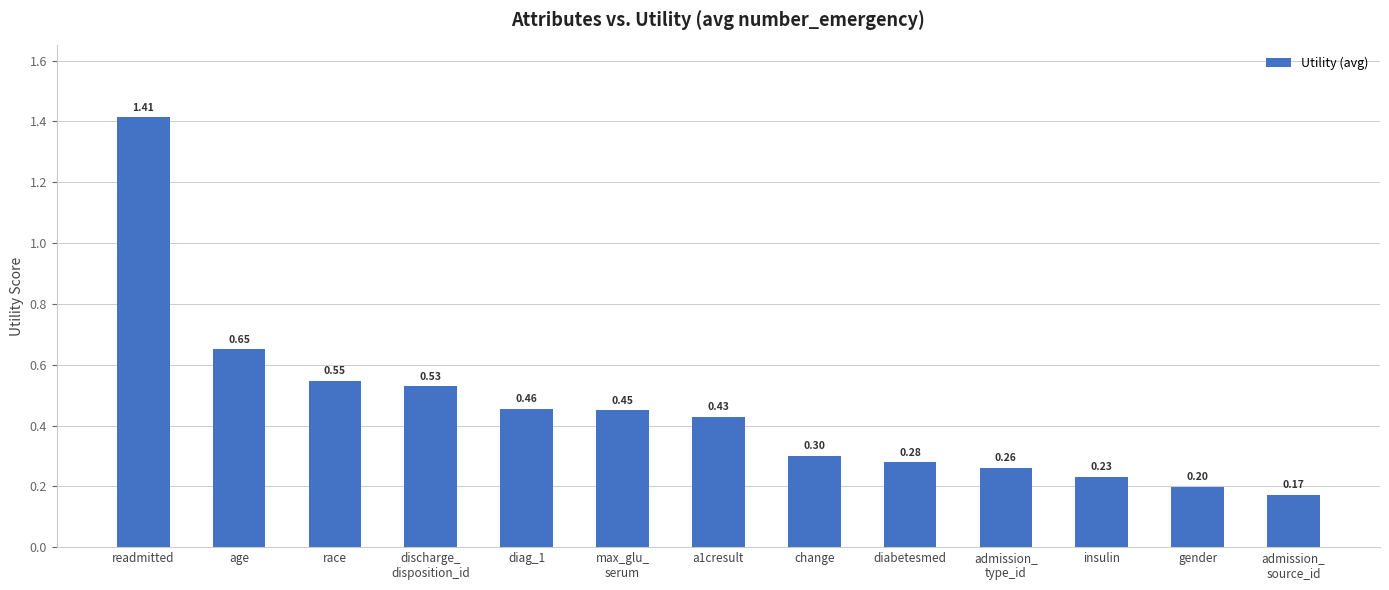

Read the value at change.

0.3